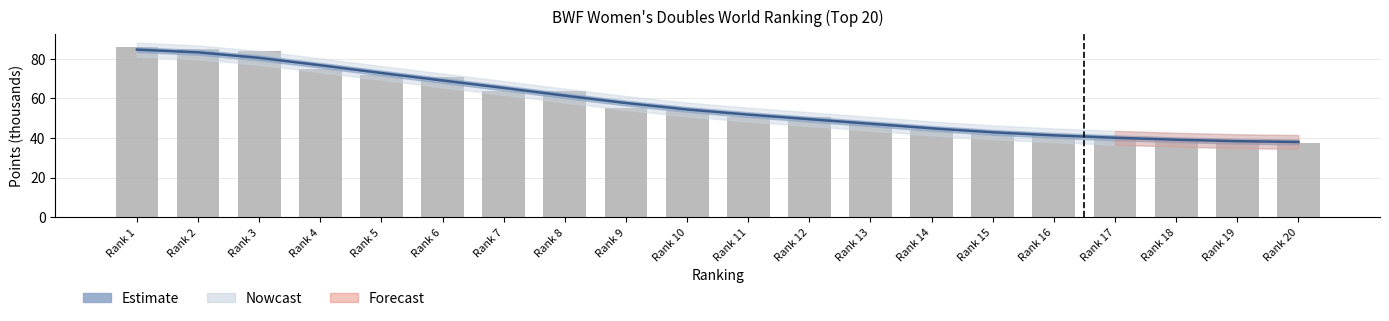

At which label is the value closest to 61?

Rank 8